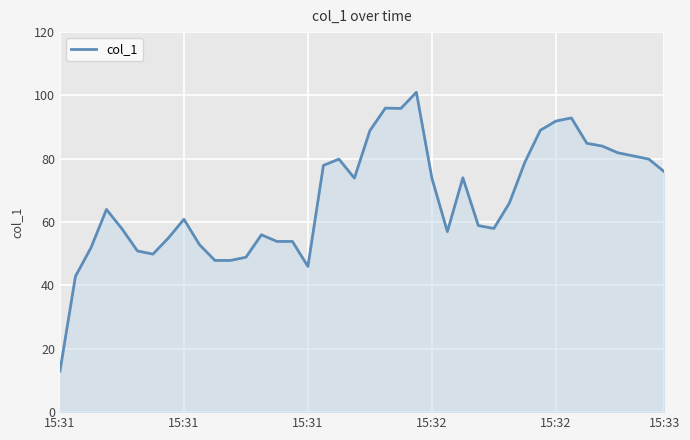

How many lines are shown in the chart?

1